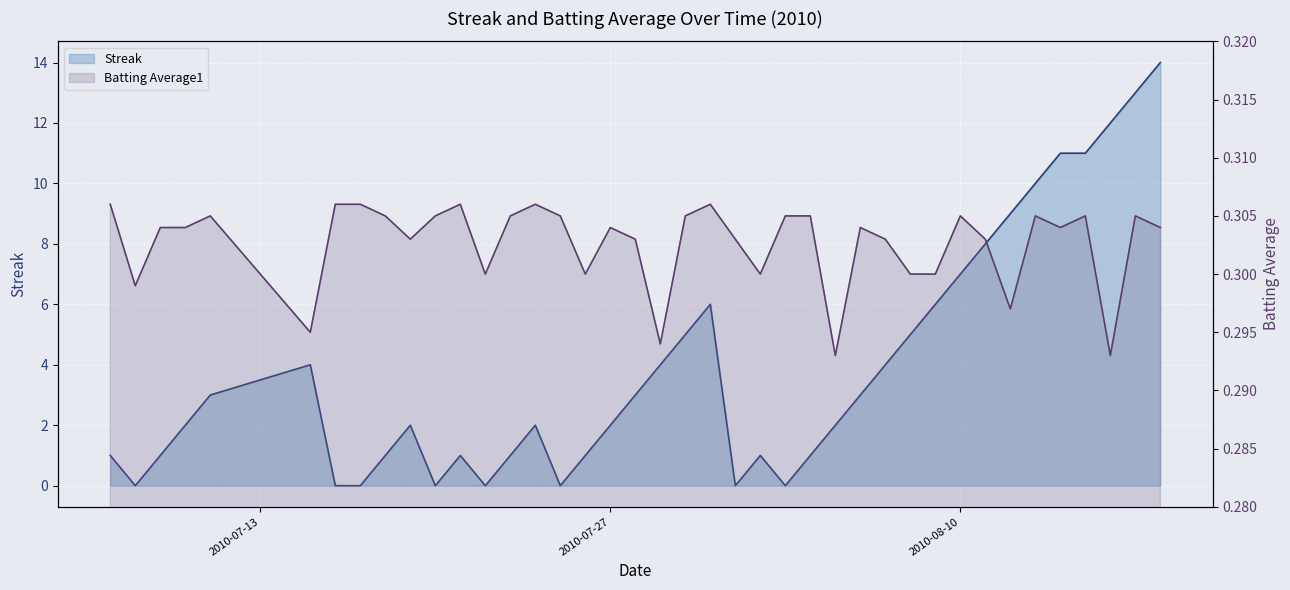

Reading right to left, what are all the values shown in this chart?

Streak: 14.0	13.0	12.0	11.0	11.0	10.0	9.0	8.0	7.0	6.0	5.0	4.0	3.0	2.0	1.0	0.0	1.0	0.0	6.0	5.0	4.0	3.0	2.0	1.0	0.0	2.0	1.0	0.0	1.0	0.0	2.0	1.0	0.0	0.0	4.0	3.0	2.0	1.0	0.0	1.0
Batting Average1: 0.3	0.3	0.3	0.3	0.3	0.3	0.3	0.3	0.3	0.3	0.3	0.3	0.3	0.3	0.3	0.3	0.3	0.3	0.3	0.3	0.3	0.3	0.3	0.3	0.3	0.3	0.3	0.3	0.3	0.3	0.3	0.3	0.3	0.3	0.3	0.3	0.3	0.3	0.3	0.3